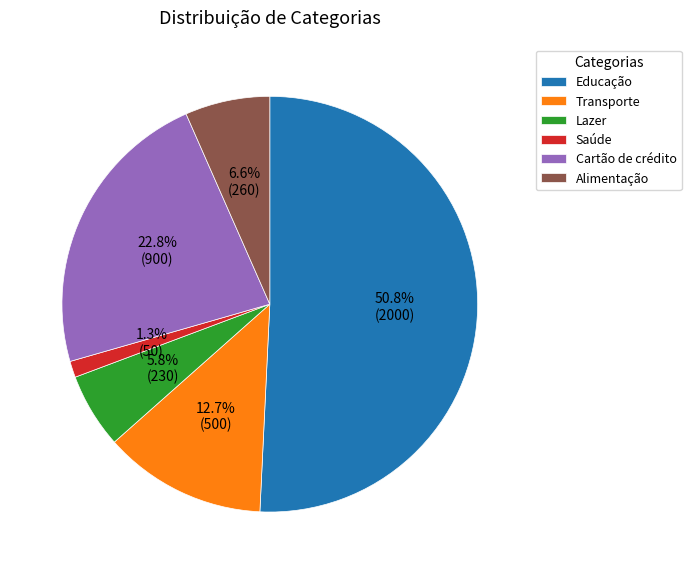

Combined, what portion of the pie is Transporte and Alimentação?

19.3%